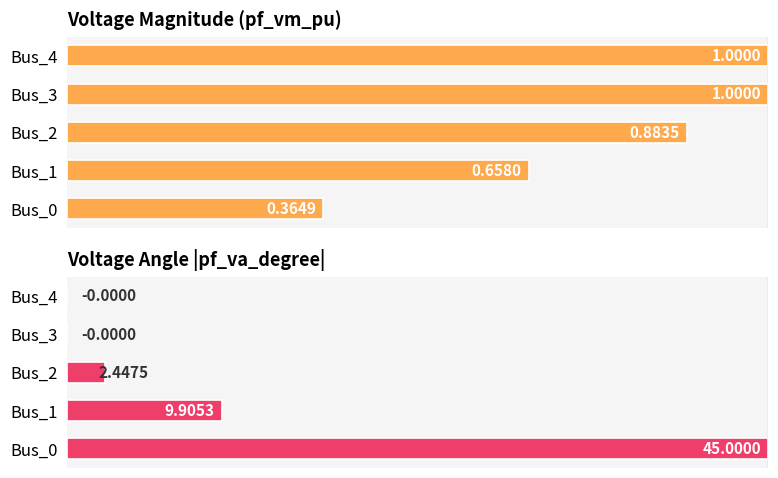

The value of Voltage Angle |pf_va_degree| at Bus_3 is 0.0. True or false?

False